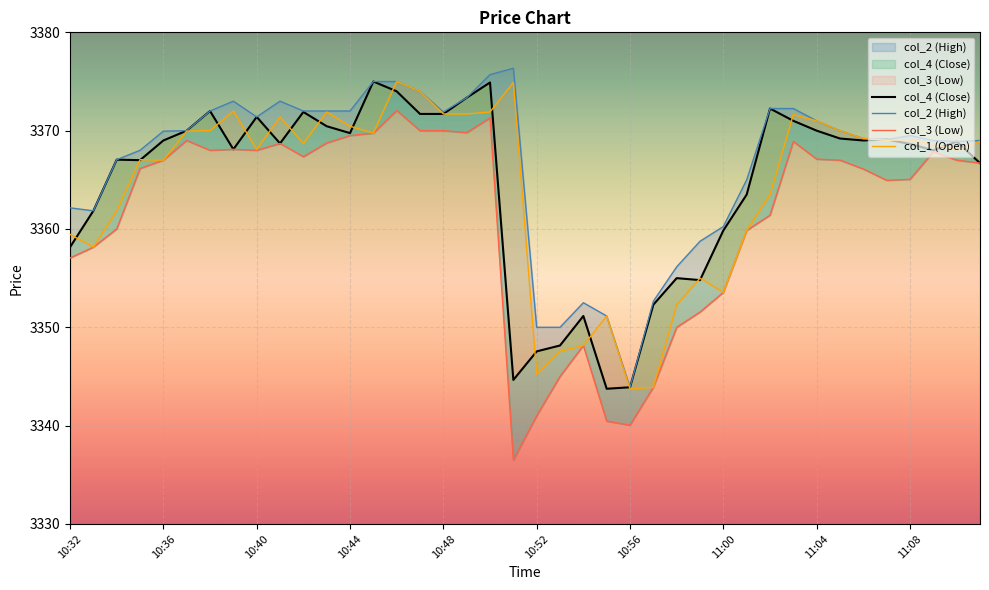

At which label is col_1 closest to 3359?

10:32